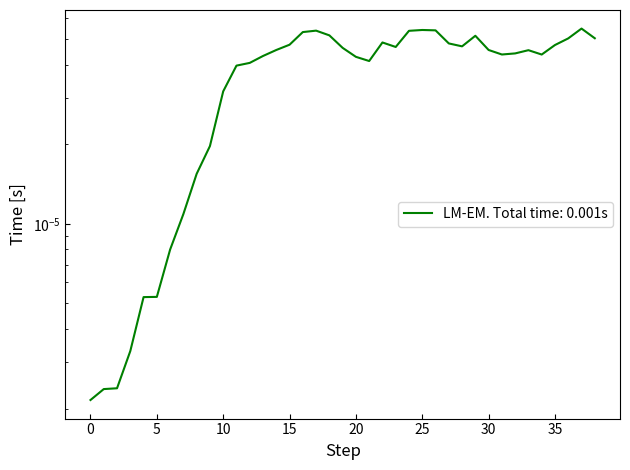

Between 16 and 10, which is larger?

16